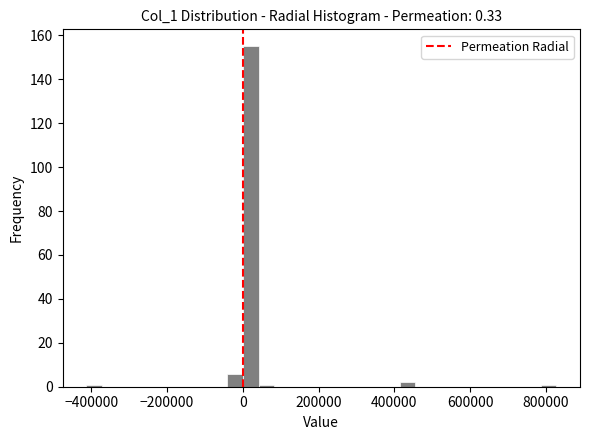

Around what value on the x-axis is the tallest bar? Give the approximate position of its centre, as read against the axis.

20000